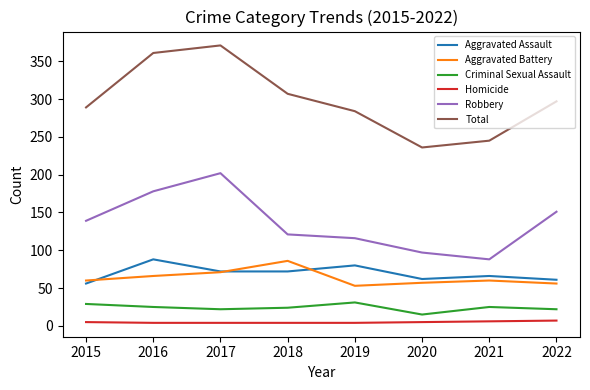

True or false: Aggravated Assault and Homicide cross at least once.

False